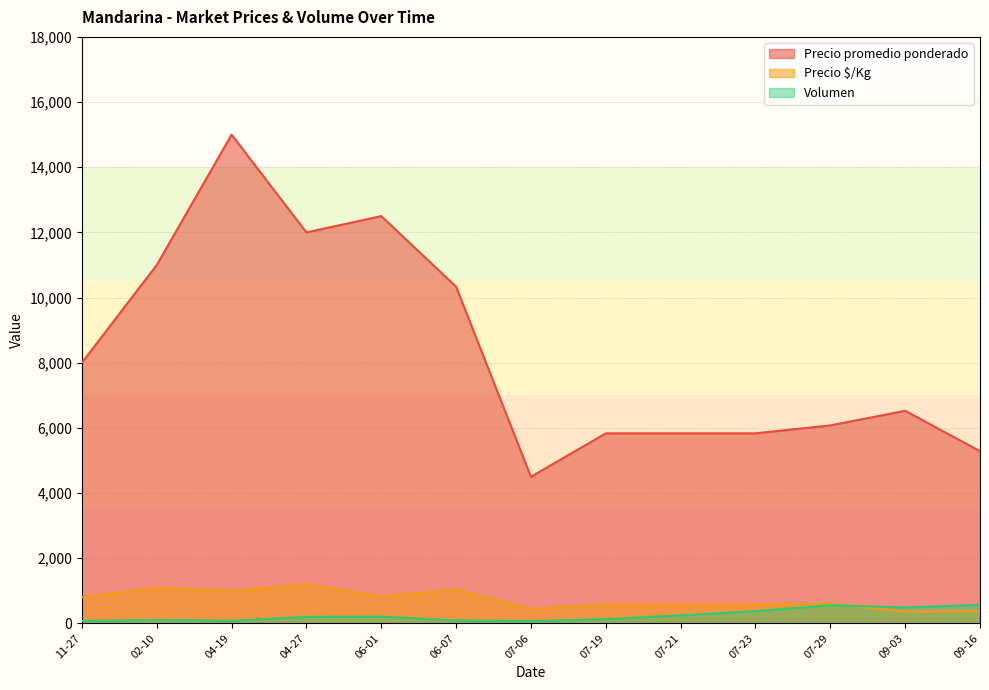

Which label corresponds to the largest value in the chart?

04-19